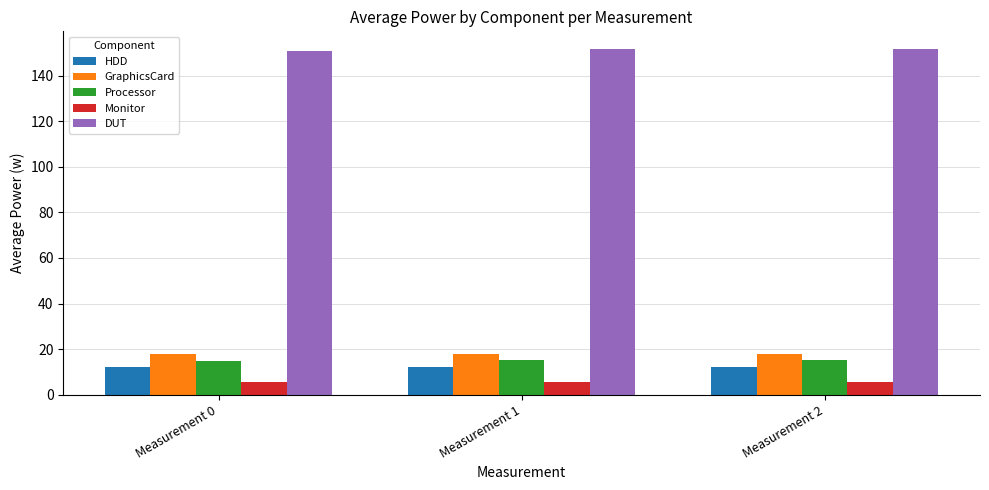

What is the difference between the highest and lowest values at Measurement 2?

146.4